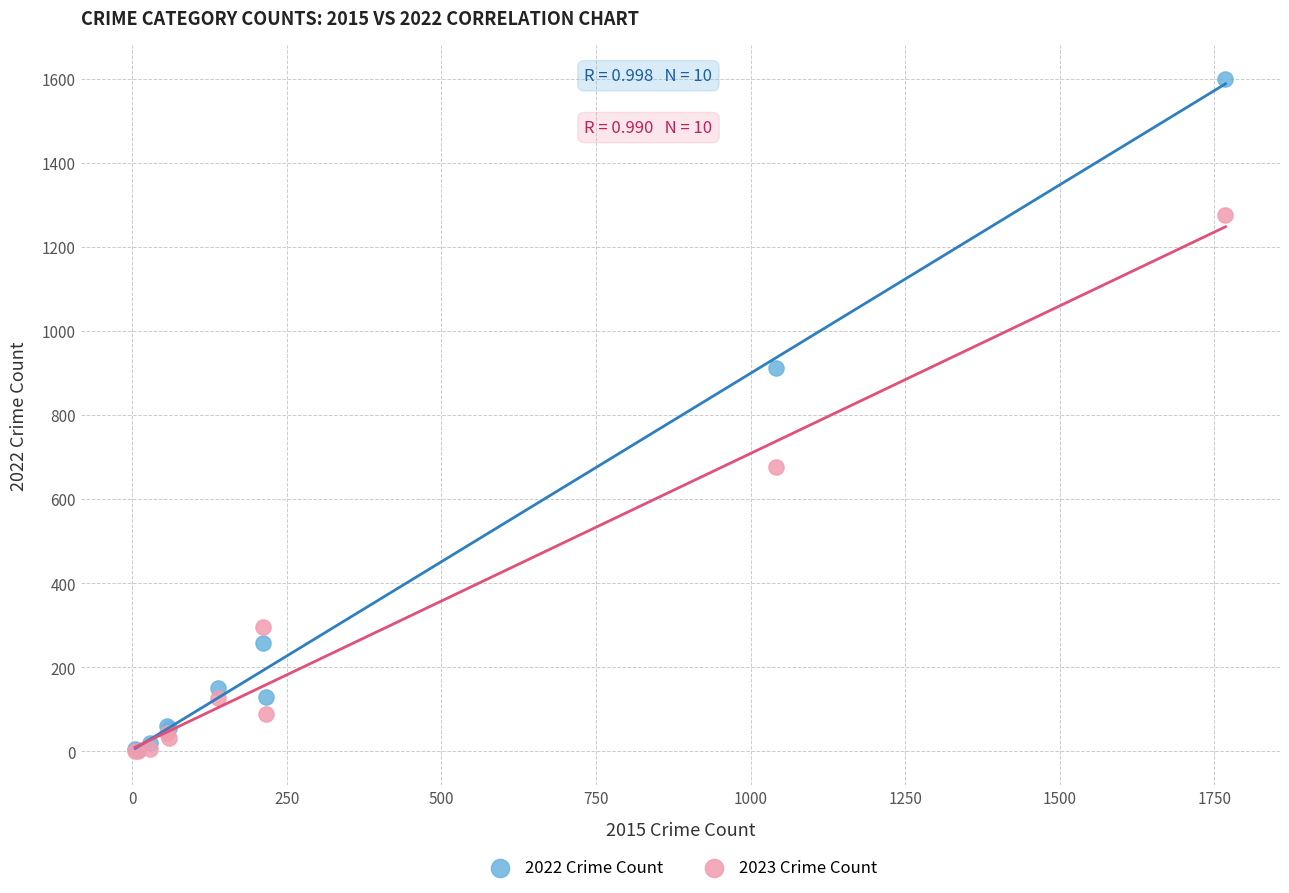

In the 2023 Crime Count series, what Y value is closest to 637?

676